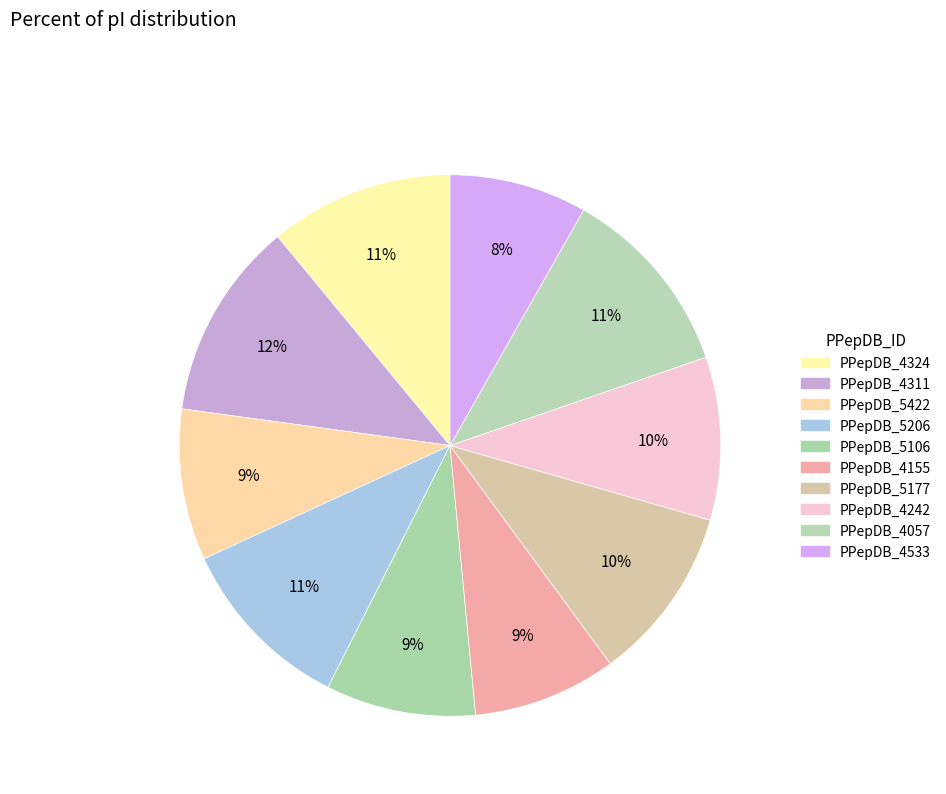

To the nearest percent, what is the difference between the largest and smallest slice percentages?

4%